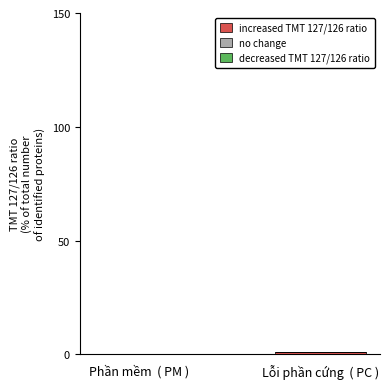

Reading right to left, what are all the values shown in this chart?

Lỗi phần cứng  ( PC )=1	Phần mềm  ( PM )=0